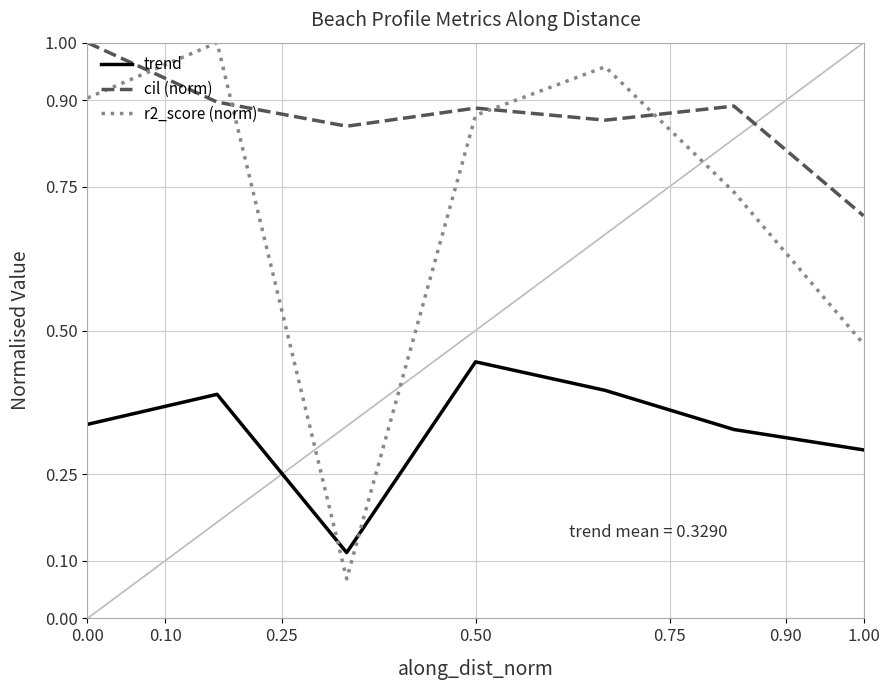

Which series has the largest total across all categories?

cil (norm)